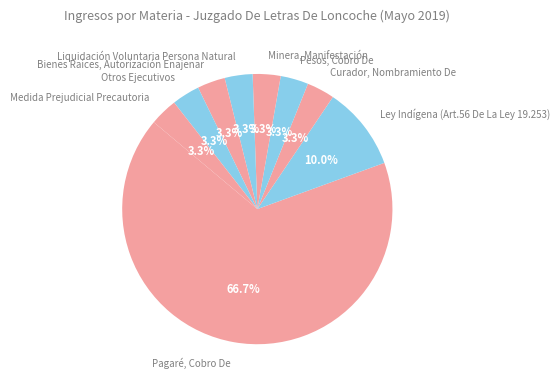

What is the largest slice in the pie chart?

Pagaré, Cobro De